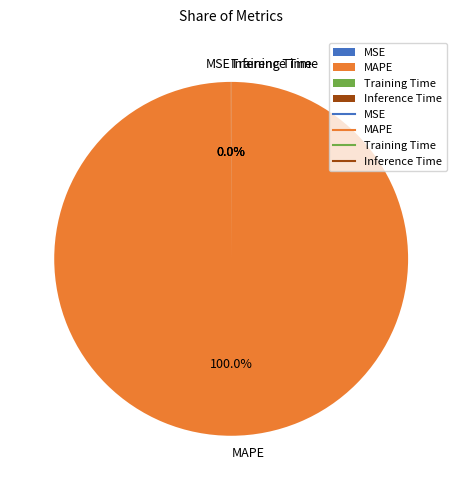

Which slice is the largest?

MAPE